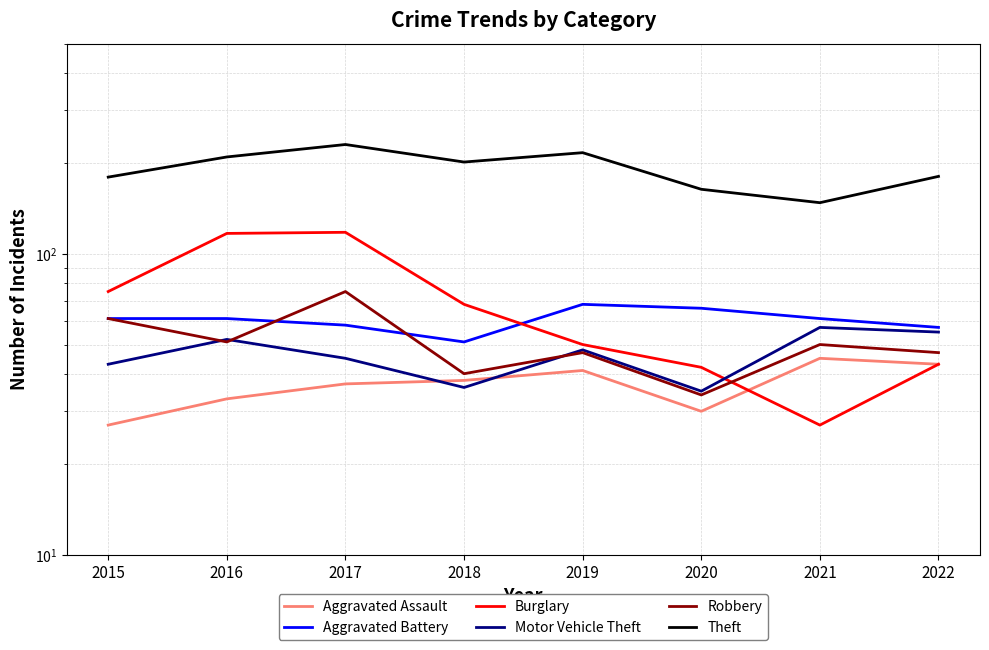

What is the value of the Aggravated Battery point at the 1st from the left?

61